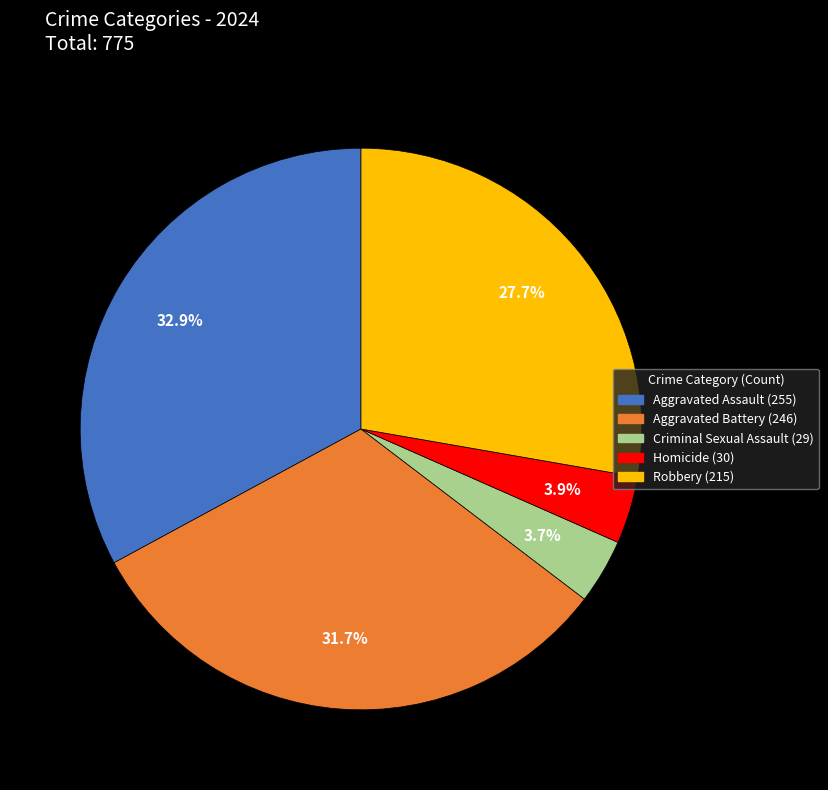

Is it true that Aggravated Assault is 33% of the pie?

True